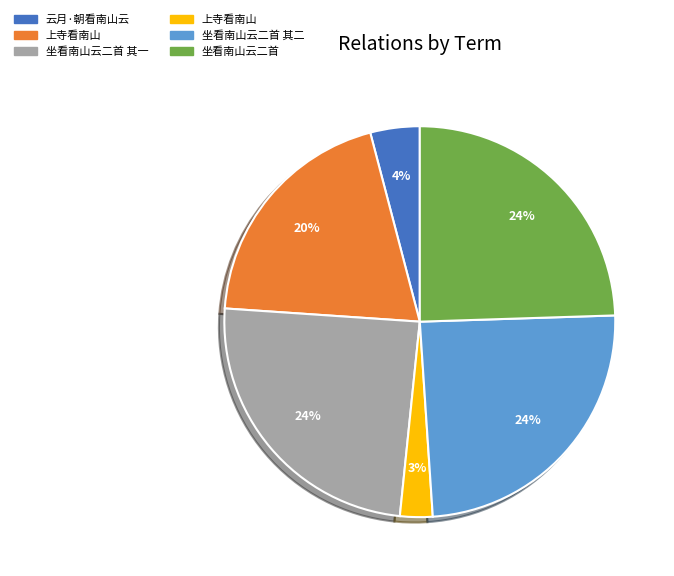

Does any single category account for the majority?

No